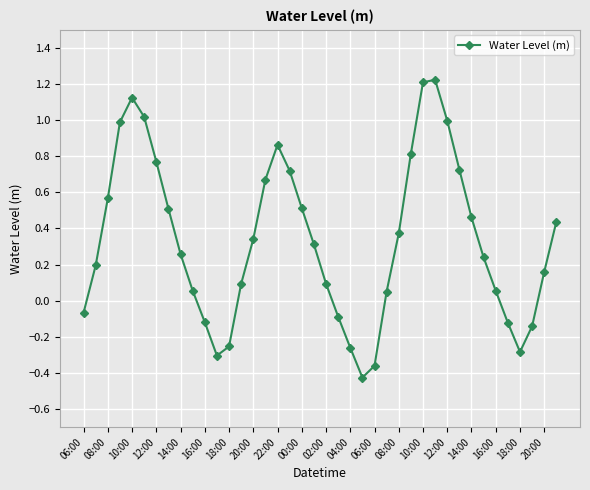

How many points are higher than both their immediate neighbors (excluding endpoints)?

3